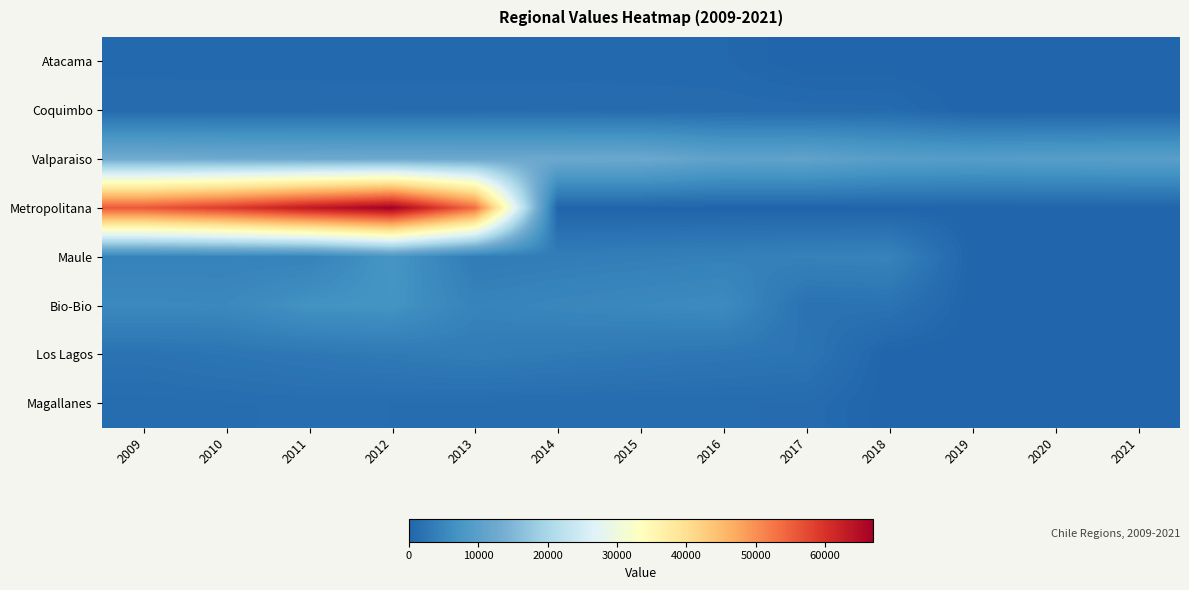

Between 2009 and 2012, which is larger?

2009